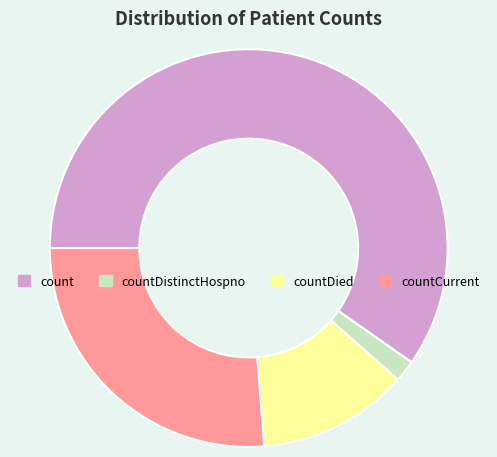

Is there any slice that represents more than half of the pie?

Yes